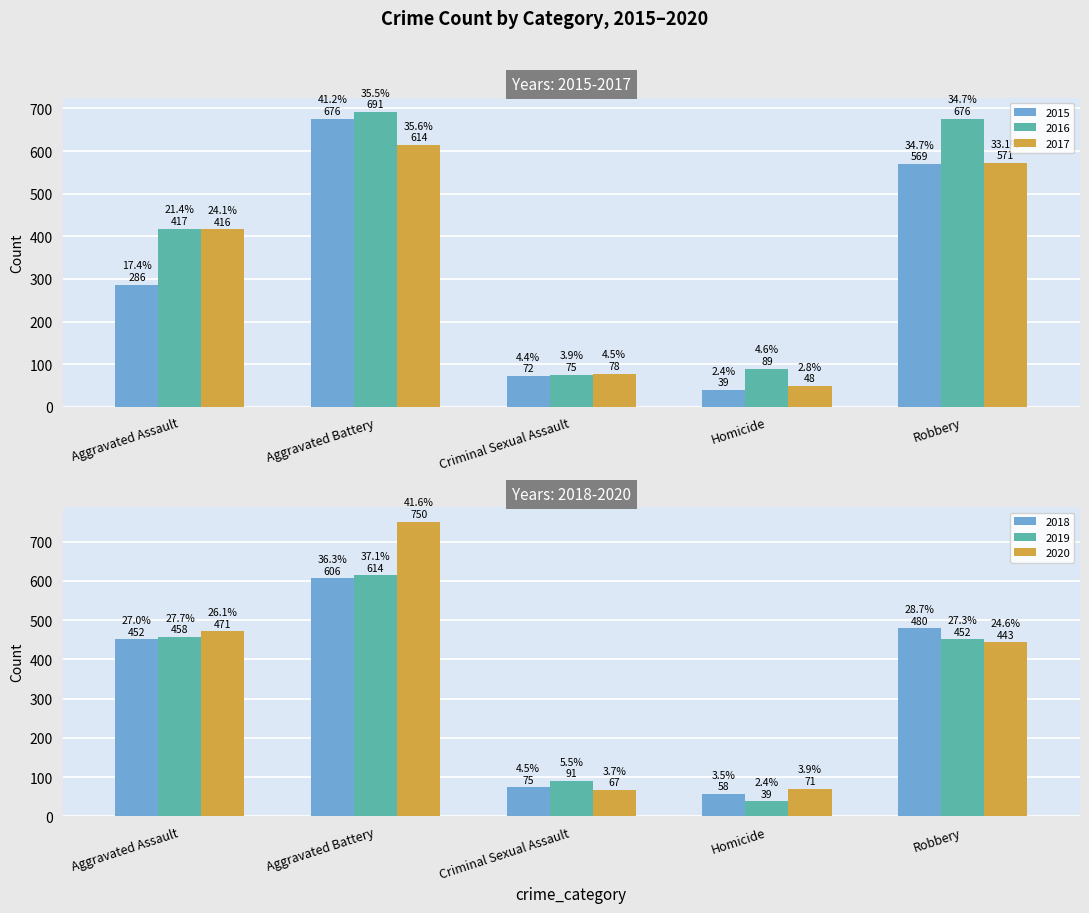

How many bars are there in each group?

6